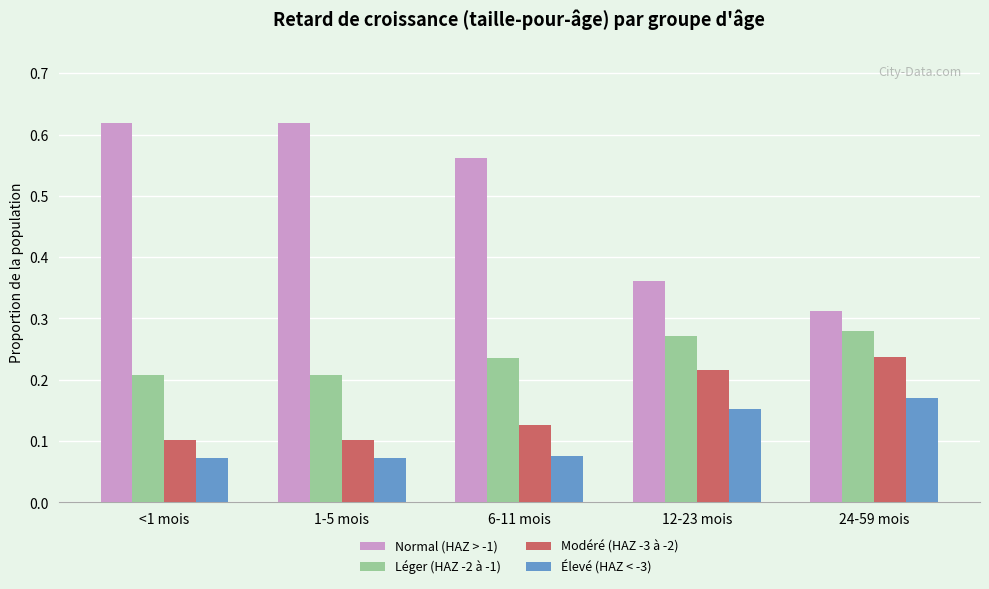

Count the Modéré (HAZ -3 à -2) values in the range 0 to 1.

5